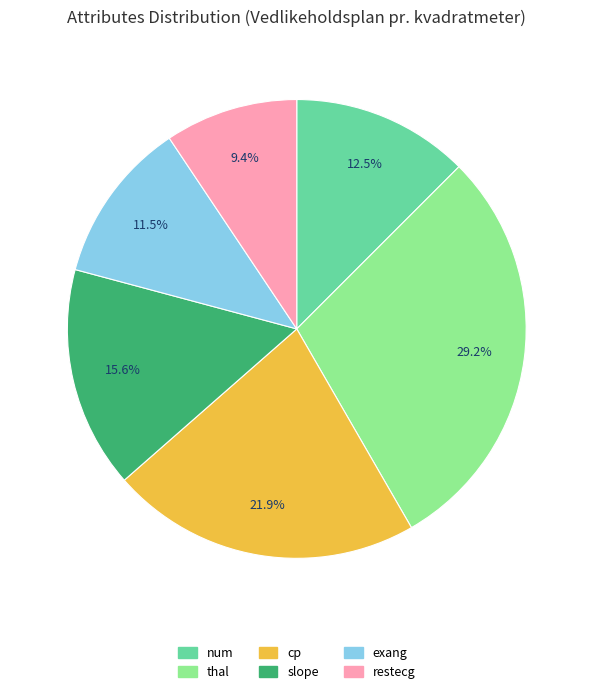

Rank the categories by value from lowest to highest.

restecg, exang, num, slope, cp, thal